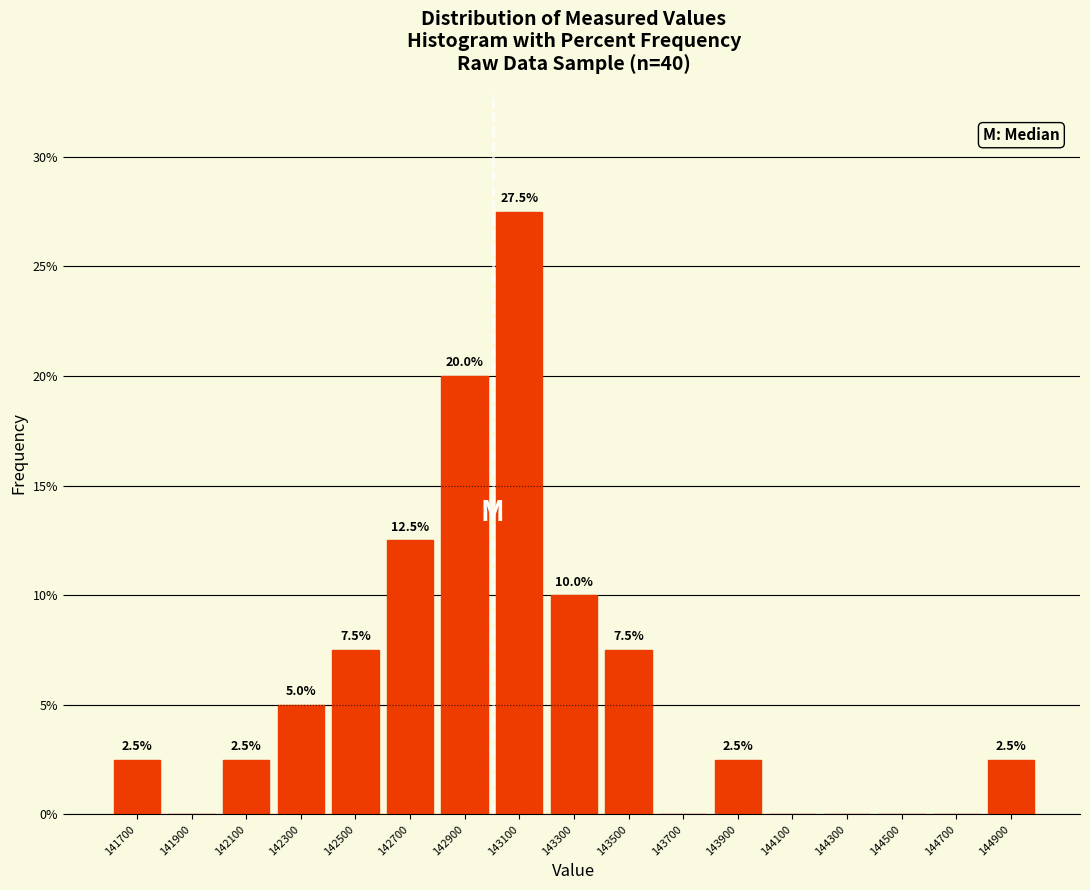

Over which range of the x-axis is the bar tallest?

143000 to 143200